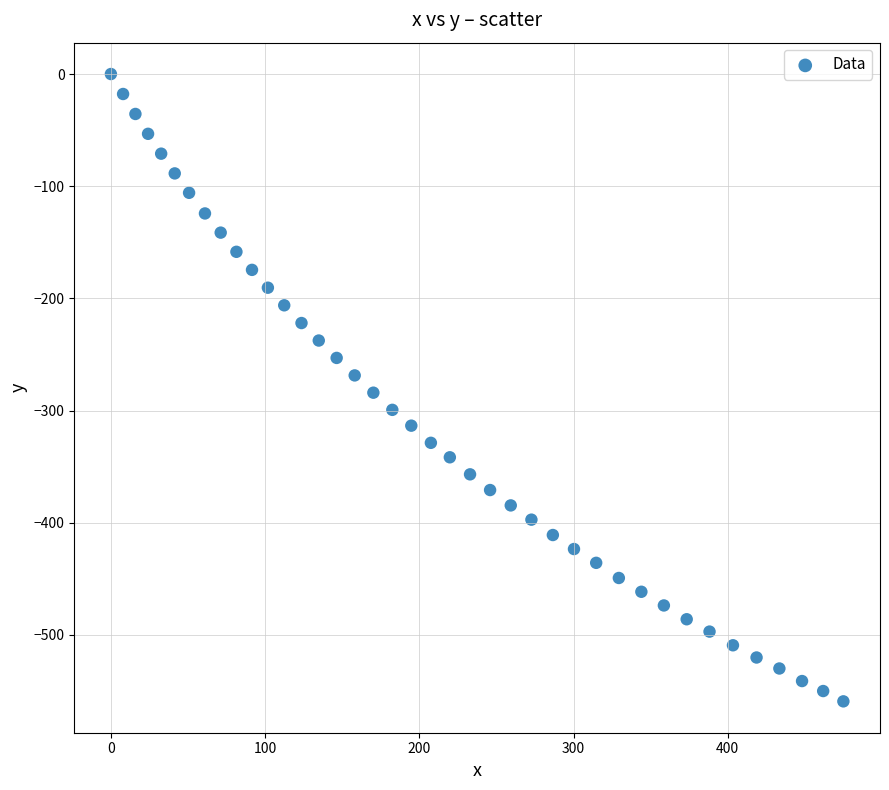

What is the range of Y values (max minus min)?

559.3